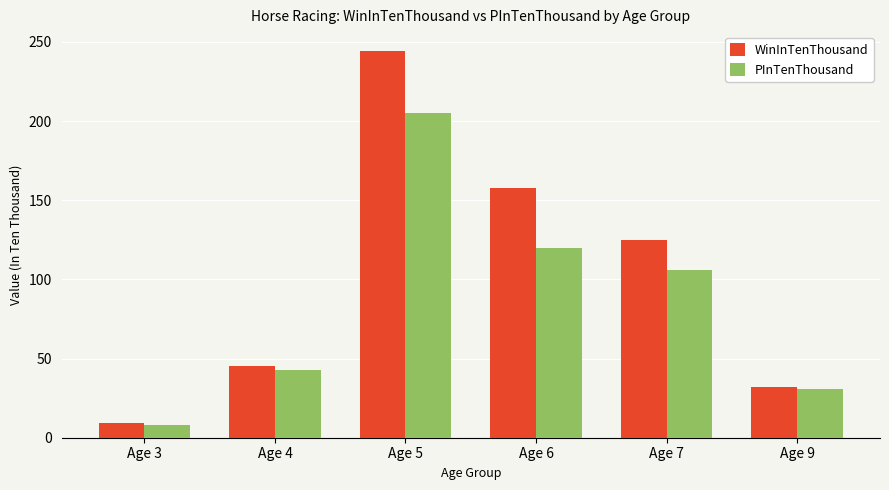

Which category has the highest value in the PInTenThousand series?

Age 5